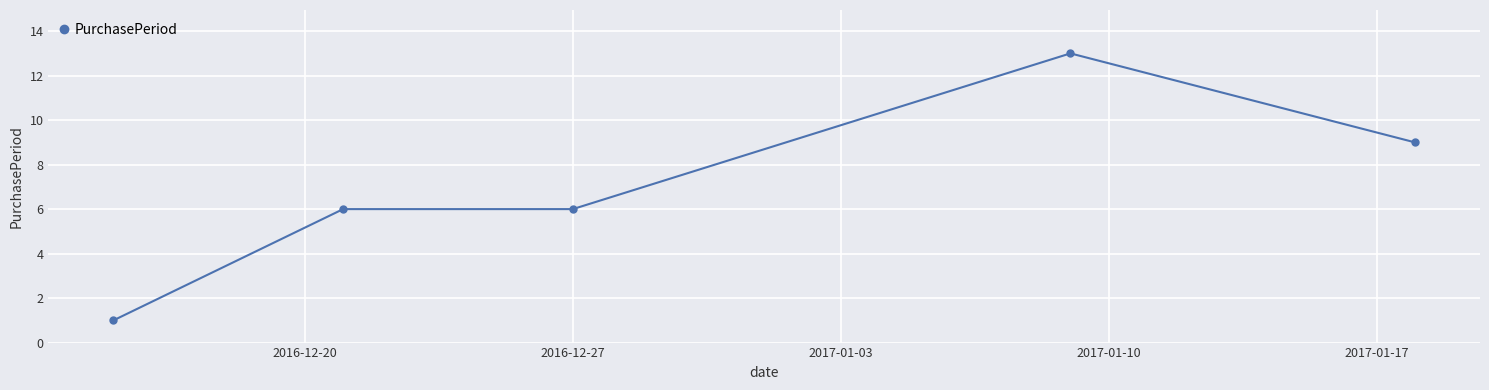

What is the average value?

7